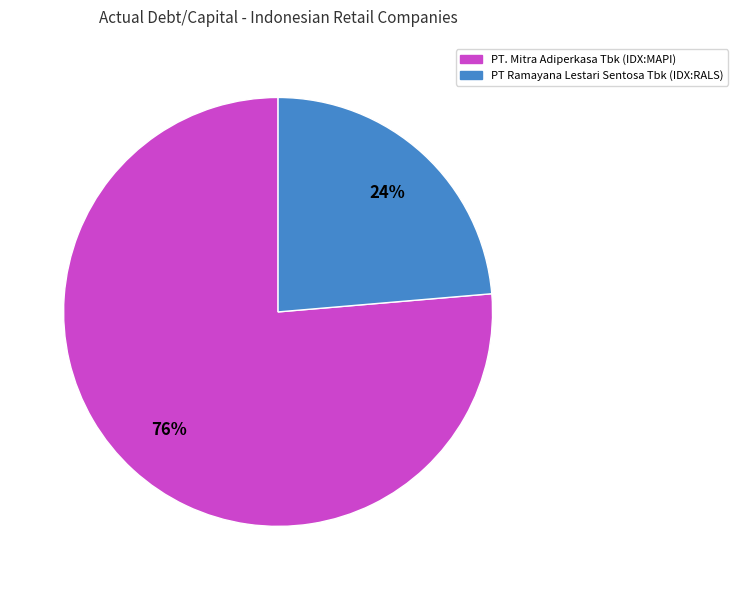

Which slice is the largest?

PT. Mitra Adiperkasa Tbk (IDX:MAPI)